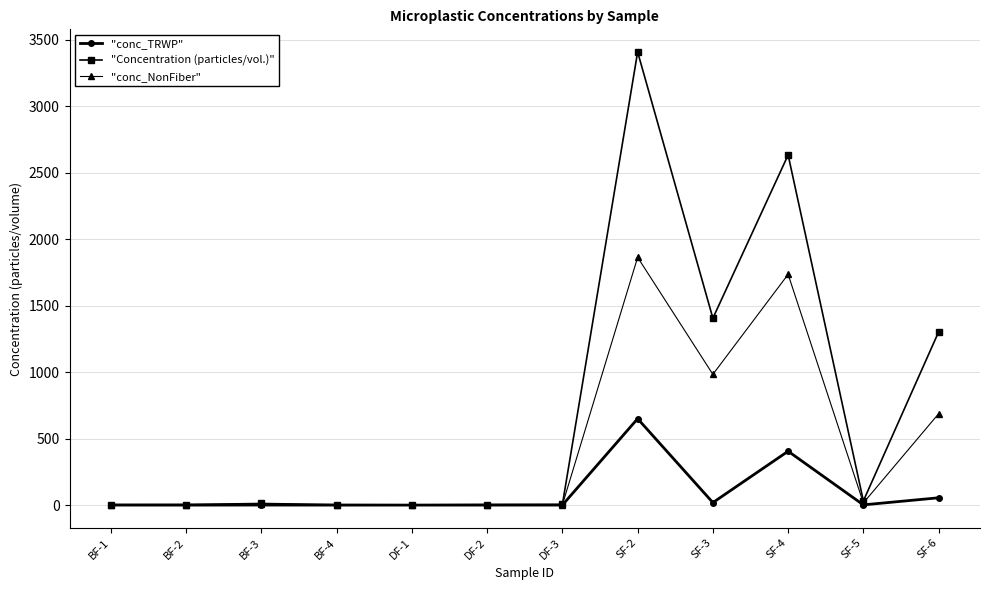

Which label corresponds to the largest value in the chart?

SF-2